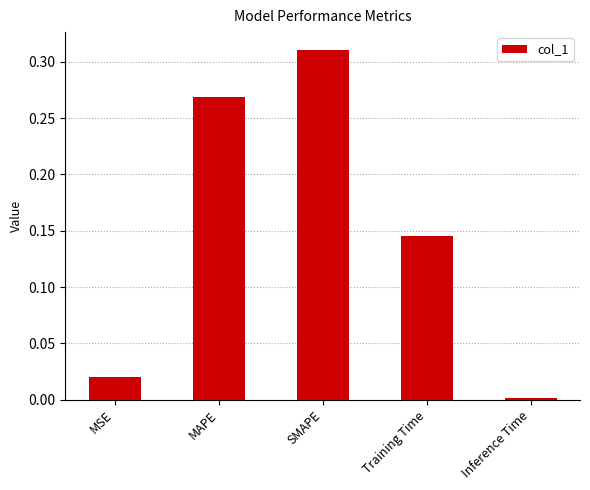

How many bars are there in total?

5